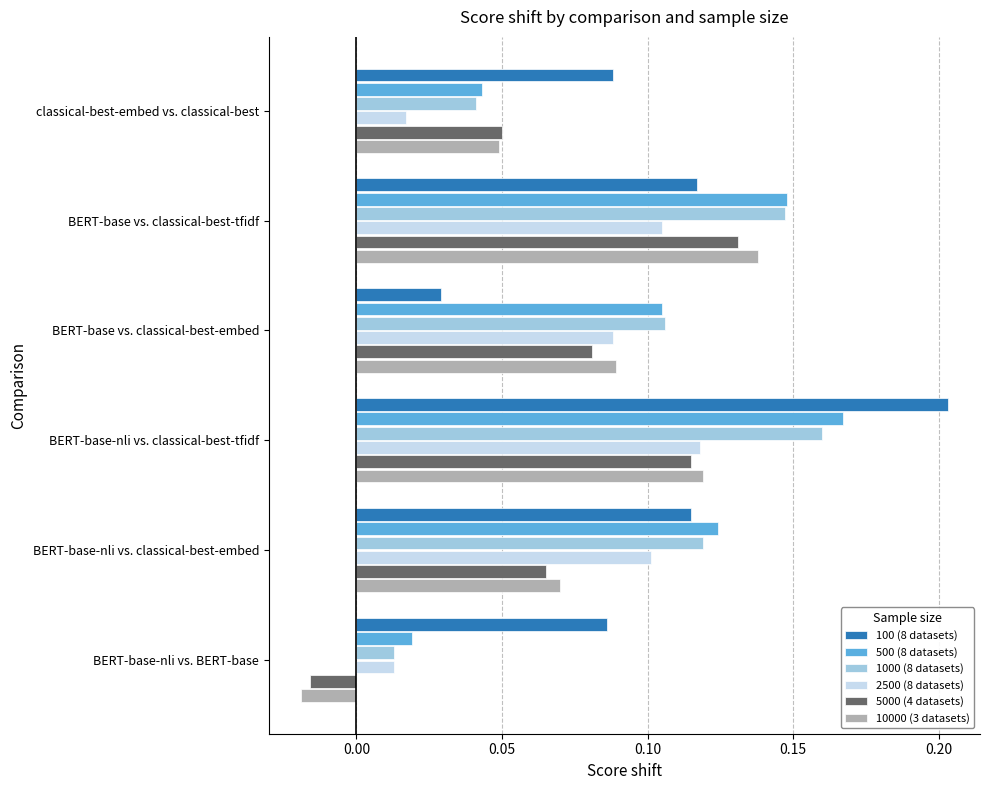

What is the sum of all 500 (8 datasets) values?

0.6